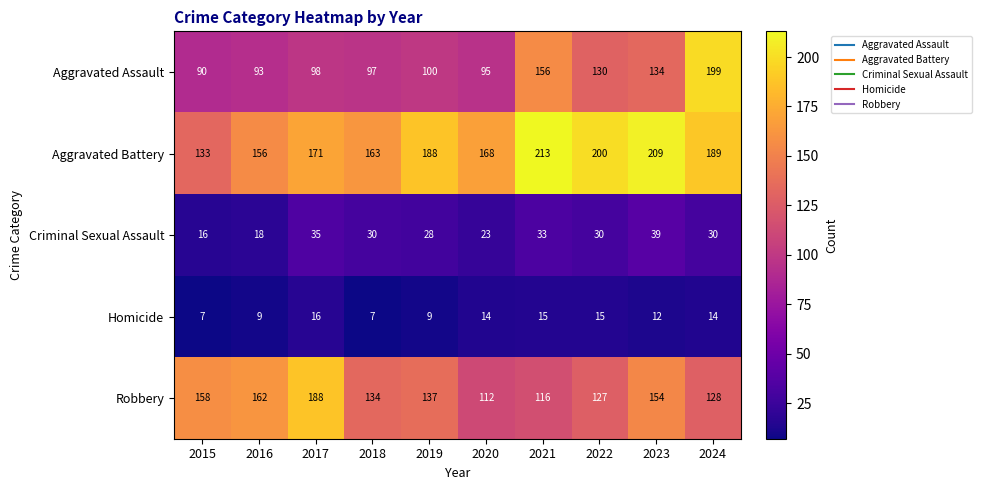

Which category has the highest value in the Robbery series?

2017